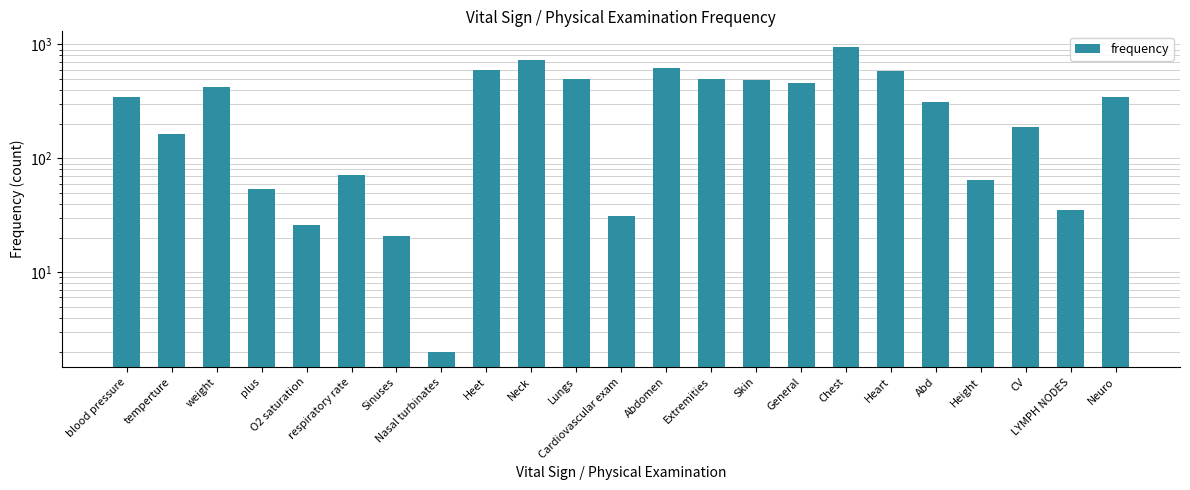

What position from the left is General?

16